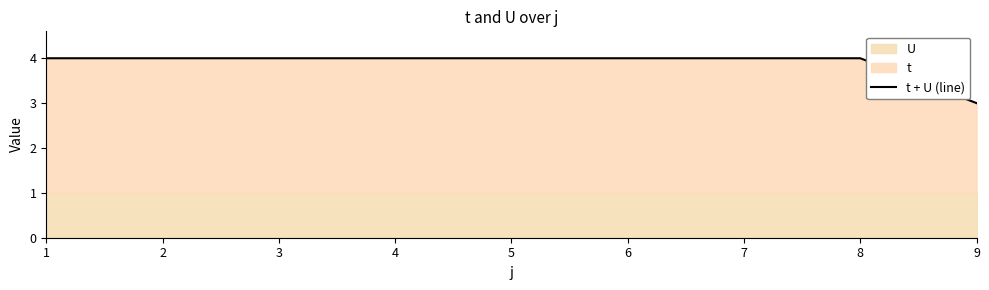

Reading right to left, transcribe all the data shown in this chart.

9=3	8=4	7=4	6=4	5=4	4=4	3=4	2=4	1=4